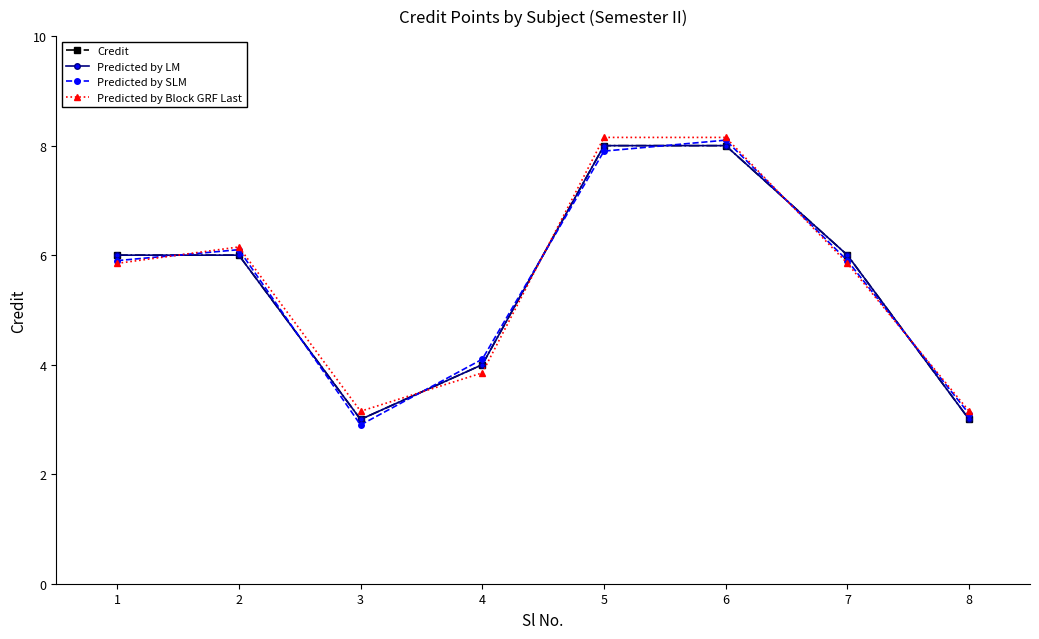

What is the value of the Credit point at the 5th from the left?

8.0